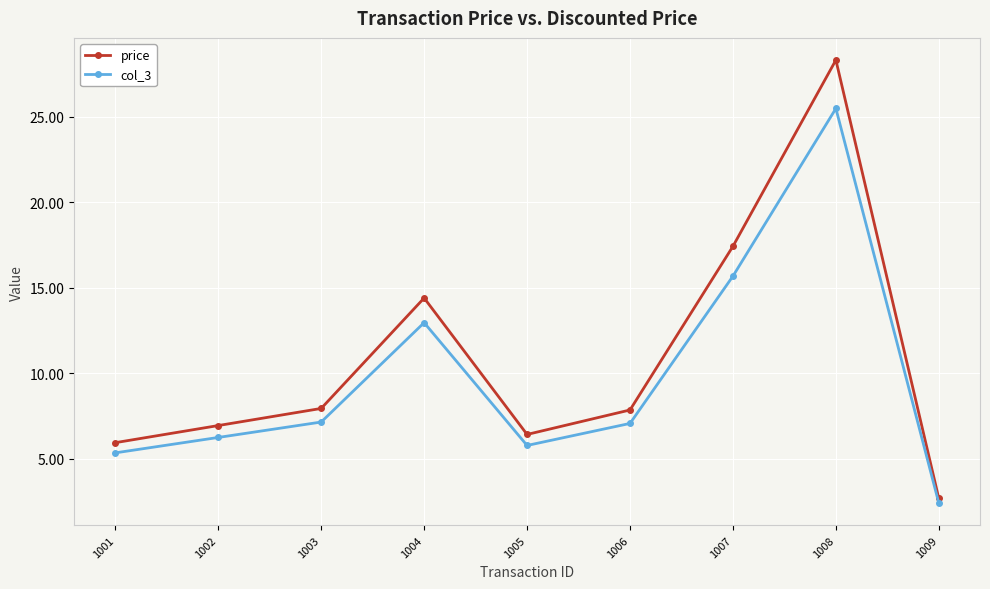

What is the minimum value shown in the chart?

2.4